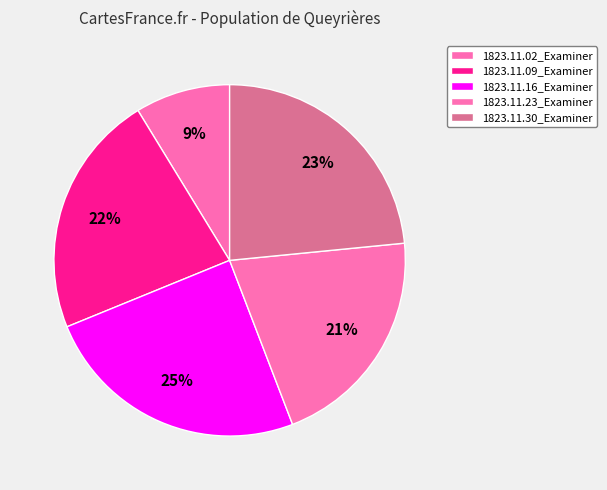

To the nearest percent, what is the difference between the largest and smallest slice percentages?

16%